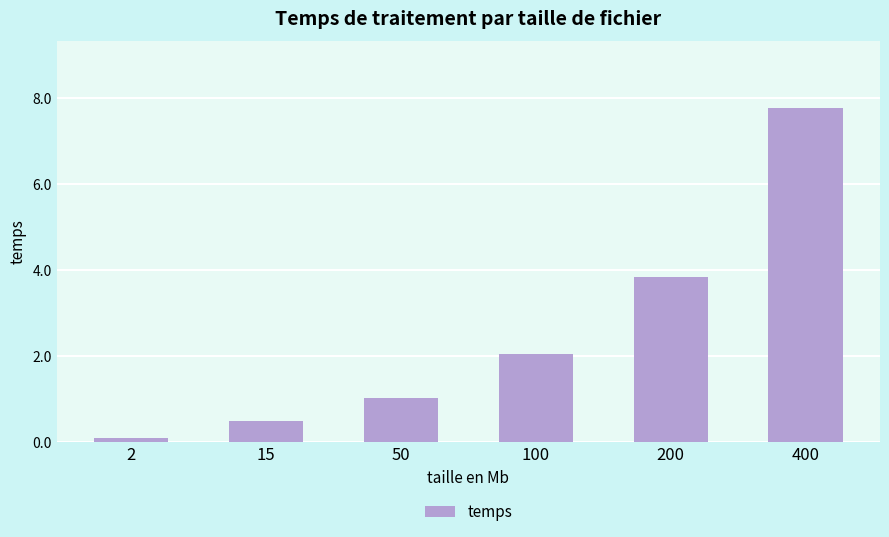

Reading left to right, what are all the values shown in this chart?

0.1	0.5	1.0	2.0	3.8	7.8